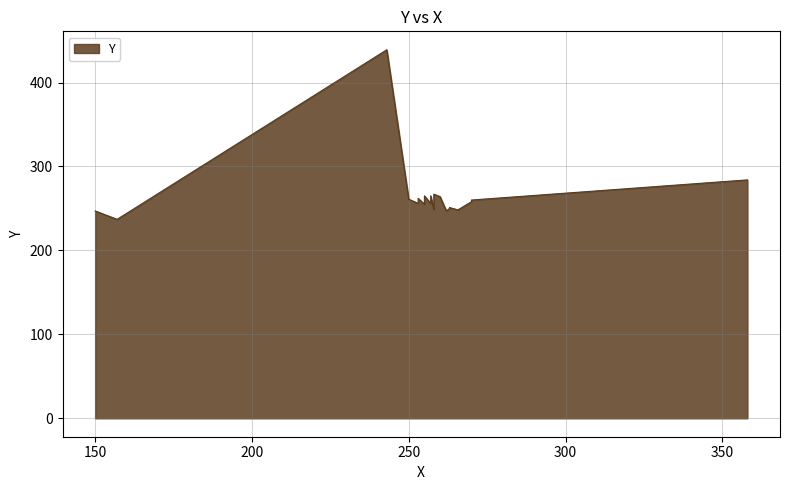

Rank the categories by value from lowest to highest.

157, 150, 262, 266, 258, 266, 263, 263, 258, 255, 253, 257, 270, 270, 250, 253, 260, 255, 257, 258, 358, 243